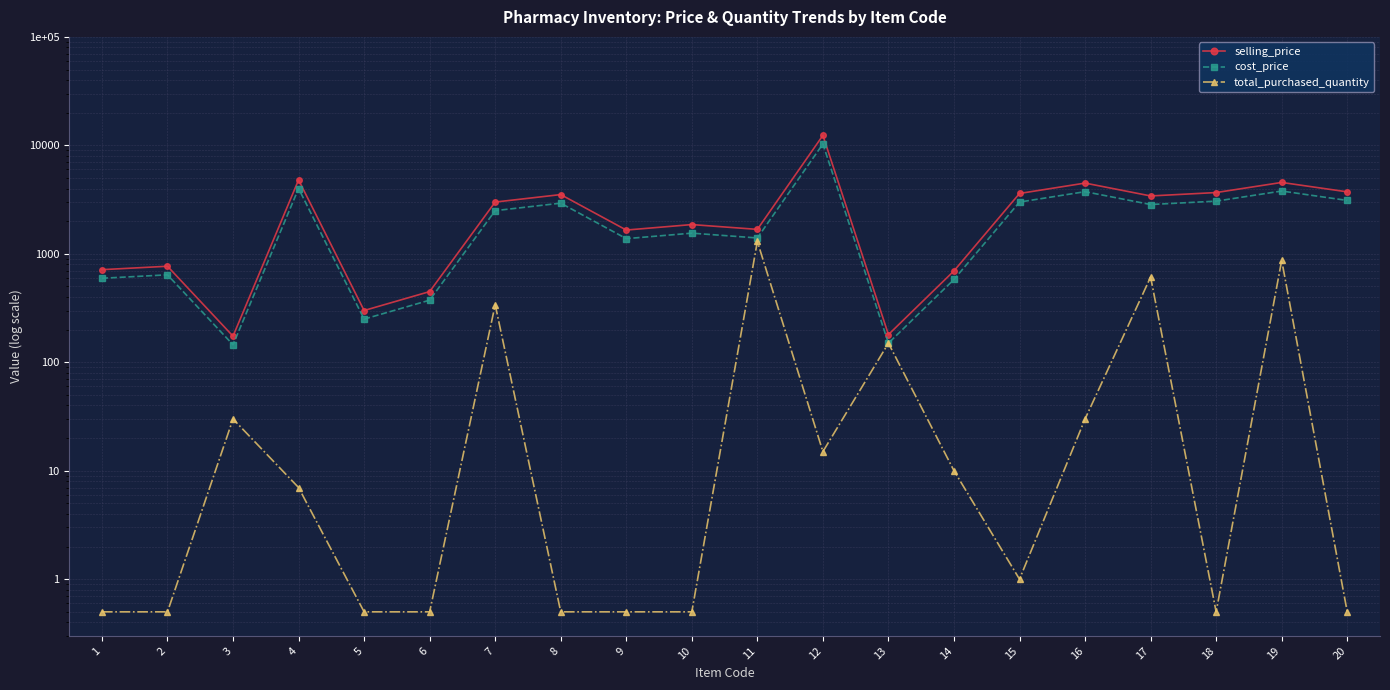

True or false: selling_price has a value of 393.8 at 5.

False